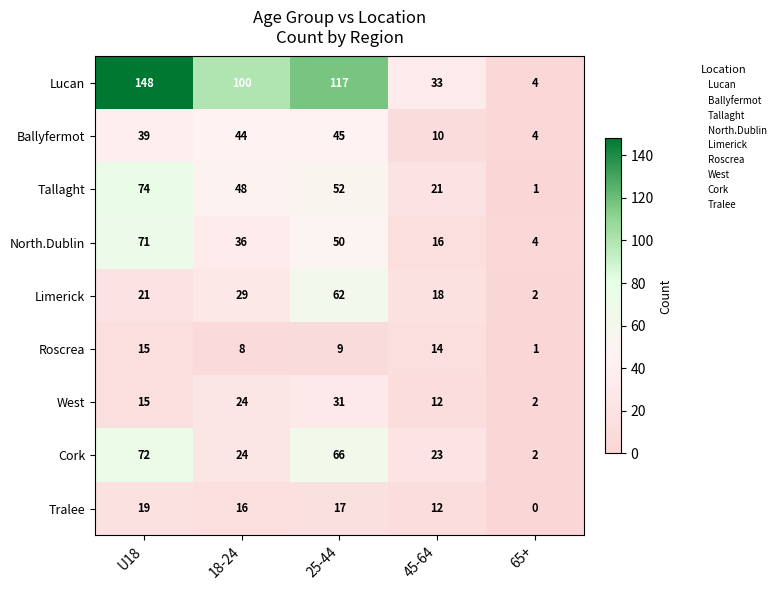

How many values in the Roscrea series are below 9?

2